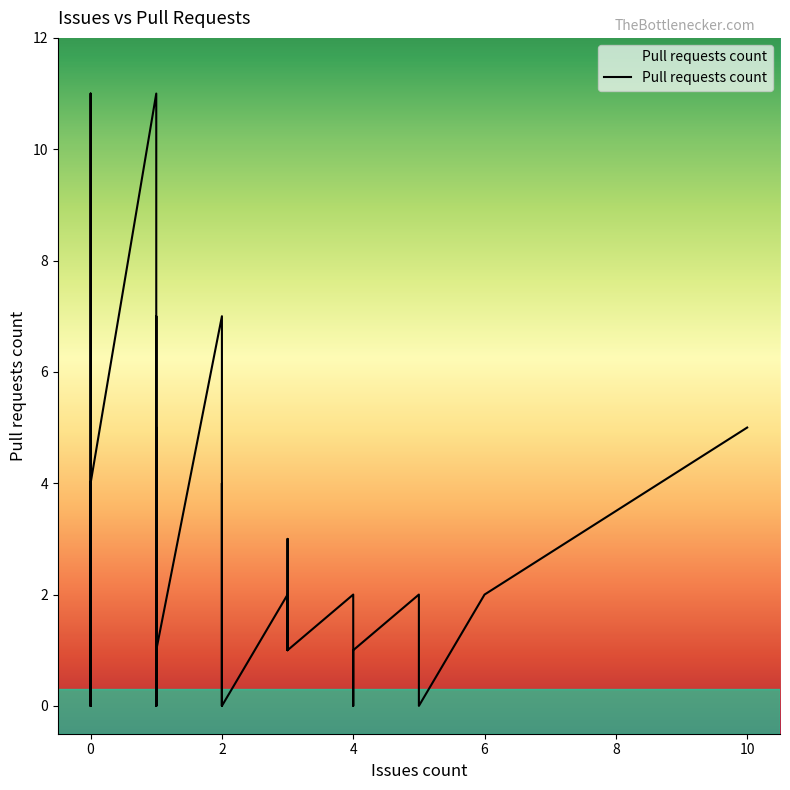

True or false: the data has more than 2 interior local peaks.

True